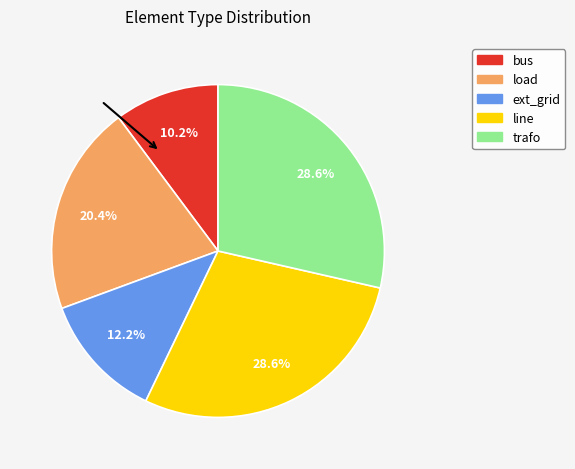

What percentage is the bus slice, to the nearest percent?

10%